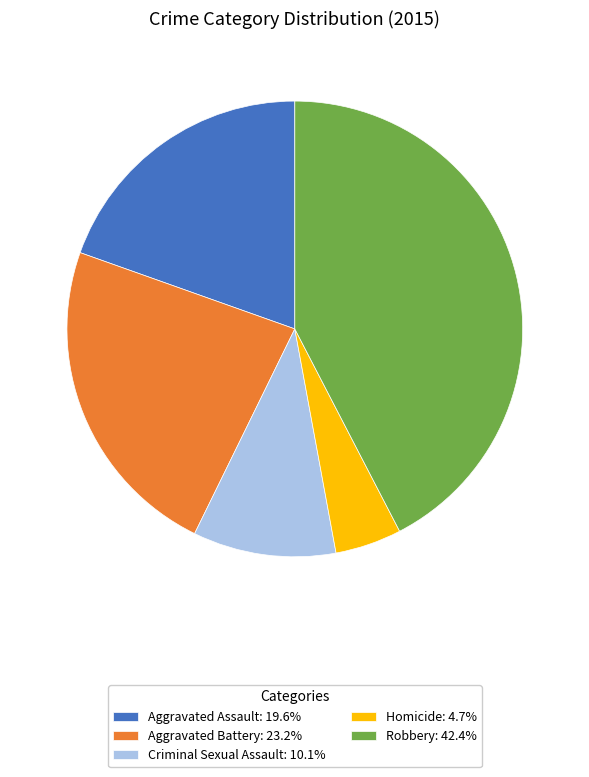

Does Homicide: 4.7% account for over 50% of the chart?

No